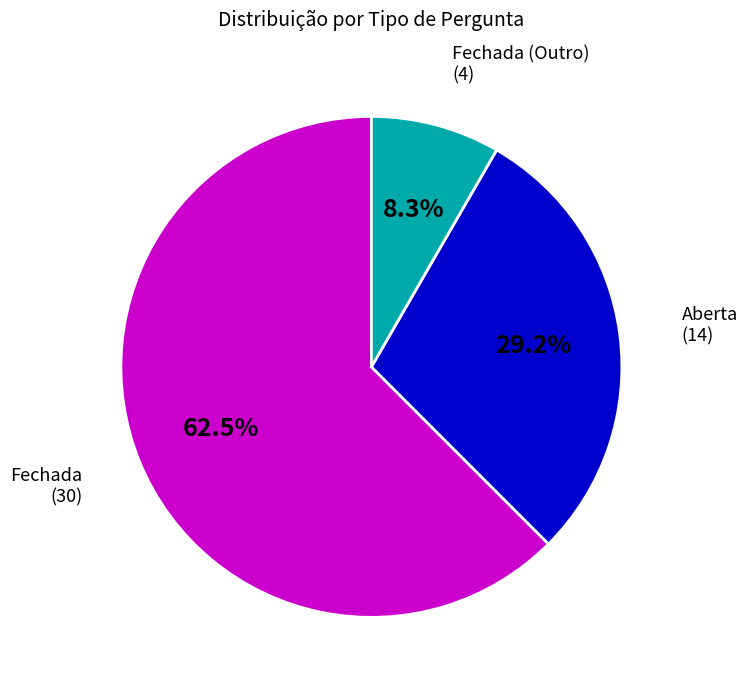

Rank the categories by value from highest to lowest.

Fechada, Aberta, Fechada (Outro)